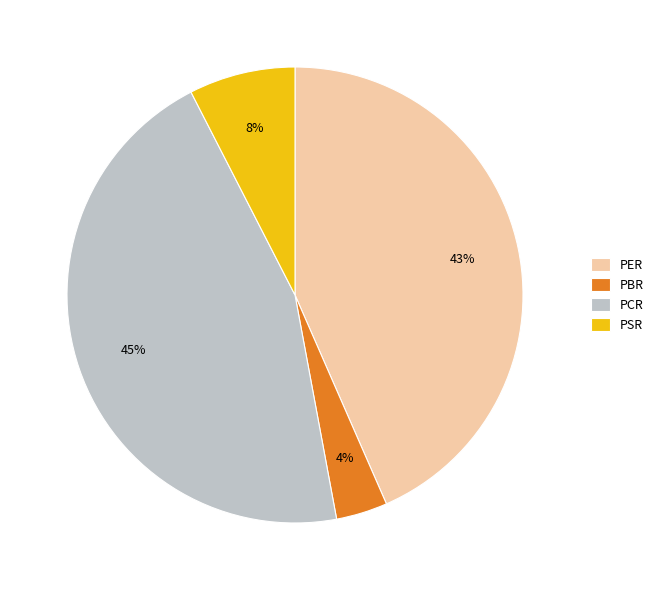

Count the number of slices in the pie.

4